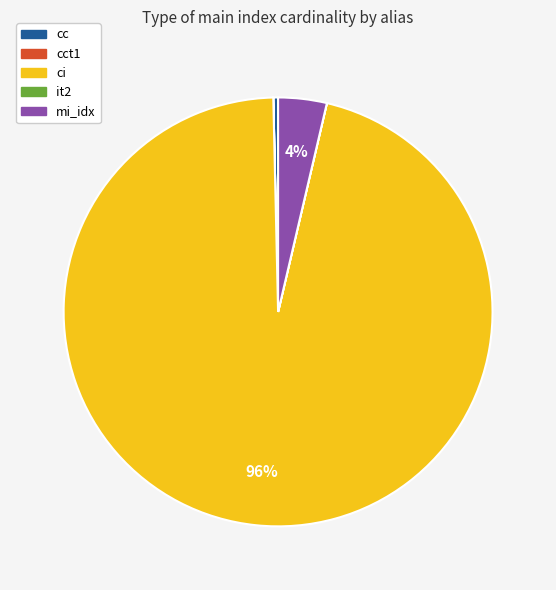

Is there a majority slice in this chart?

Yes